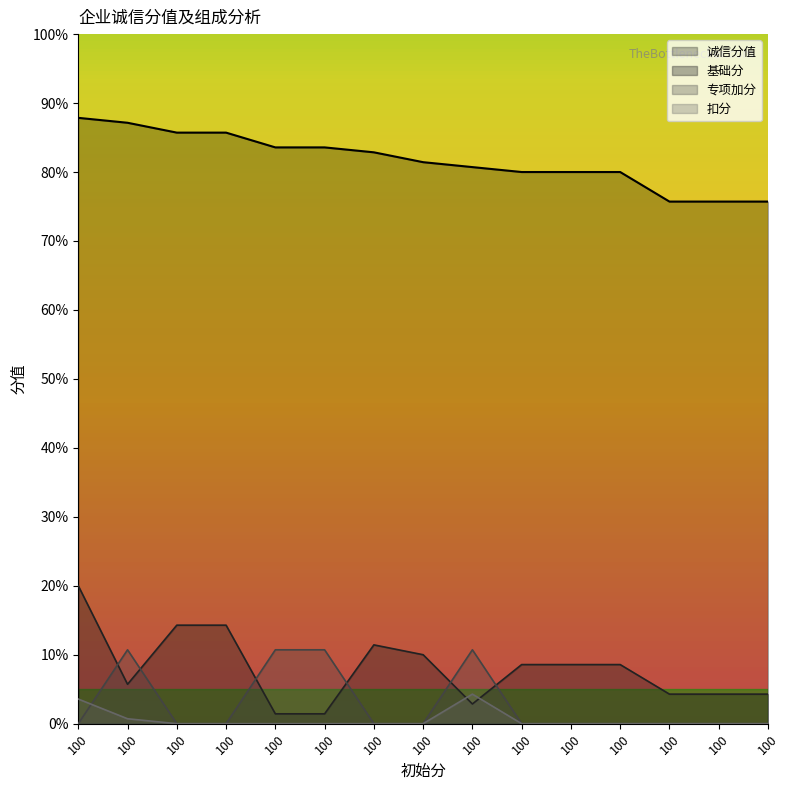

Reading left to right, extract all data points from this chart.

诚信分值: 100=87.9	100=87.1	100=85.7	100=85.7	100=83.6	100=83.6	100=82.9	100=81.4	100=80.7	100=80.0	100=80.0	100=80.0	100=75.7	100=75.7	100=75.7
基础分: 100=20.0	100=5.7	100=14.3	100=14.3	100=1.4	100=1.4	100=11.4	100=10.0	100=2.9	100=8.6	100=8.6	100=8.6	100=4.3	100=4.3	100=4.3
专项加分: 100=0.0	100=10.7	100=0.0	100=0.0	100=10.7	100=10.7	100=0.0	100=0.0	100=10.7	100=0.0	100=0.0	100=0.0	100=0.0	100=0.0	100=0.0
扣分: 100=3.6	100=0.7	100=0.0	100=0.0	100=0.0	100=0.0	100=0.0	100=0.0	100=4.3	100=0.0	100=0.0	100=0.0	100=0.0	100=0.0	100=0.0